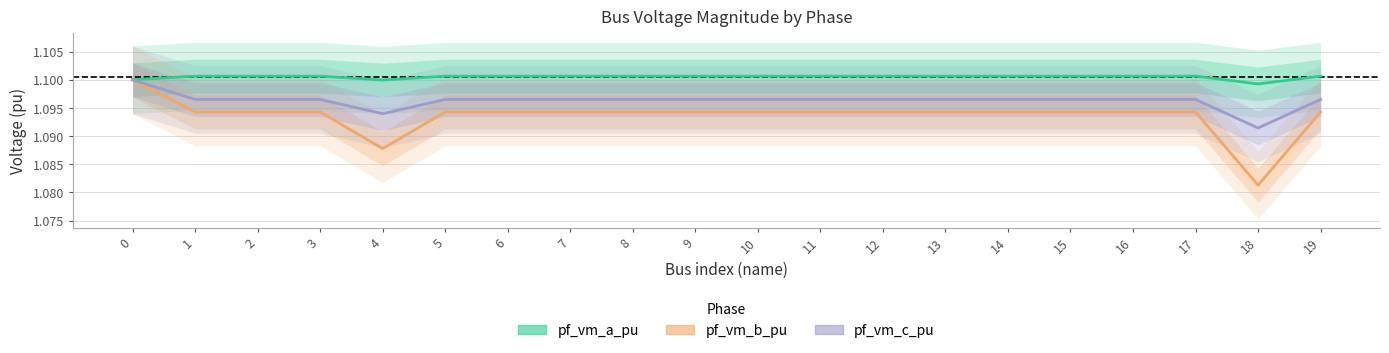

Rank the series by their average value, from lowest to highest.

pf_vm_b_pu, pf_vm_c_pu, pf_vm_a_pu